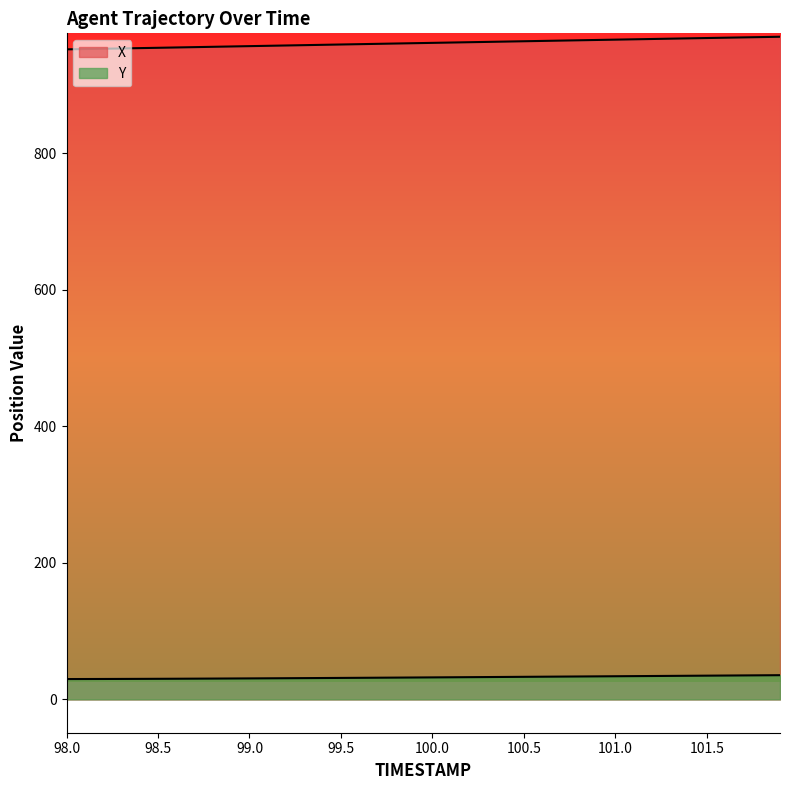

What is the maximum value shown in the chart?

970.2